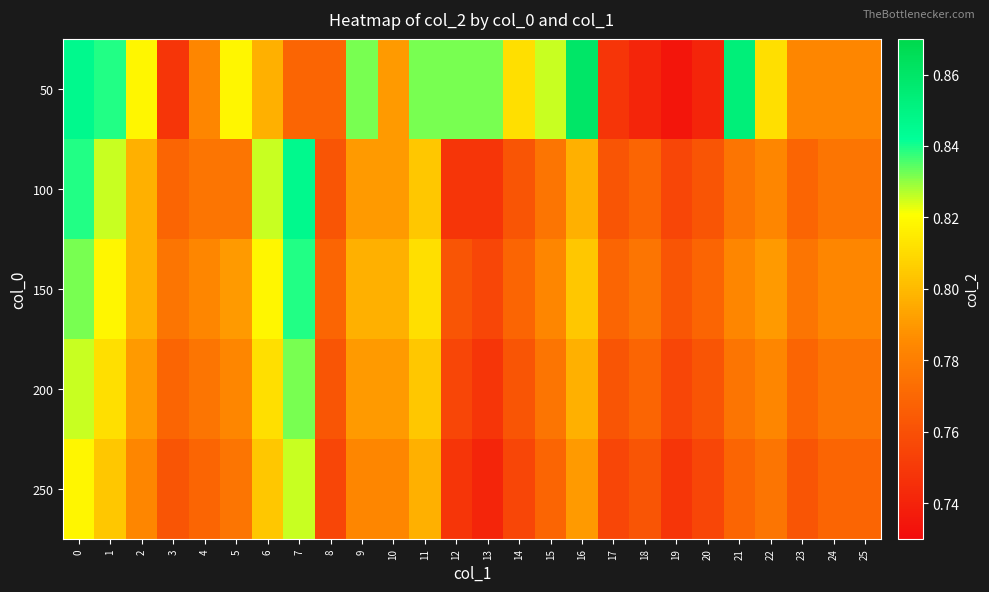

Reading left to right, list all the values displayed in this chart.

50: 0=0.8	1=0.8	2=0.8	3=0.7	4=0.8	5=0.8	6=0.8	7=0.8	8=0.8	9=0.8	10=0.8	11=0.8	12=0.8	13=0.8	14=0.8	15=0.8	16=0.9	17=0.7	18=0.7	19=0.7	20=0.7	21=0.9	22=0.8	23=0.8	24=0.8	25=0.8
100: 0=0.8	1=0.8	2=0.8	3=0.8	4=0.8	5=0.8	6=0.8	7=0.8	8=0.8	9=0.8	10=0.8	11=0.8	12=0.7	13=0.7	14=0.8	15=0.8	16=0.8	17=0.8	18=0.8	19=0.8	20=0.8	21=0.8	22=0.8	23=0.8	24=0.8	25=0.8
150: 0=0.8	1=0.8	2=0.8	3=0.8	4=0.8	5=0.8	6=0.8	7=0.8	8=0.8	9=0.8	10=0.8	11=0.8	12=0.8	13=0.8	14=0.8	15=0.8	16=0.8	17=0.8	18=0.8	19=0.8	20=0.8	21=0.8	22=0.8	23=0.8	24=0.8	25=0.8
200: 0=0.8	1=0.8	2=0.8	3=0.8	4=0.8	5=0.8	6=0.8	7=0.8	8=0.8	9=0.8	10=0.8	11=0.8	12=0.8	13=0.7	14=0.8	15=0.8	16=0.8	17=0.8	18=0.8	19=0.8	20=0.8	21=0.8	22=0.8	23=0.8	24=0.8	25=0.8
250: 0=0.8	1=0.8	2=0.8	3=0.8	4=0.8	5=0.8	6=0.8	7=0.8	8=0.8	9=0.8	10=0.8	11=0.8	12=0.7	13=0.7	14=0.8	15=0.8	16=0.8	17=0.8	18=0.8	19=0.7	20=0.8	21=0.8	22=0.8	23=0.8	24=0.8	25=0.8